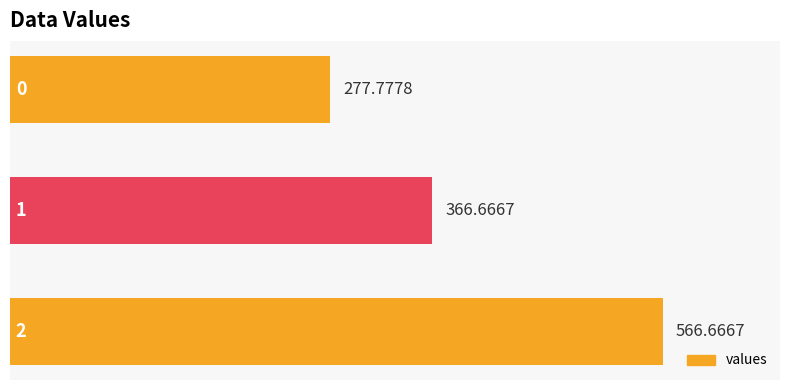

Are the bars horizontal?

Yes